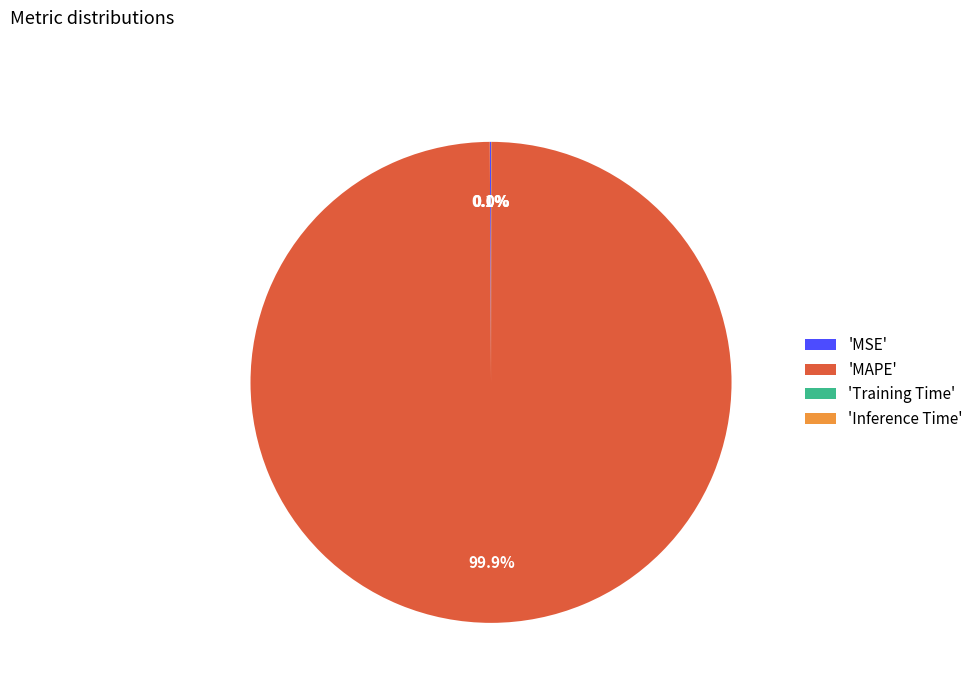

Which category accounts for the majority?

'MAPE'